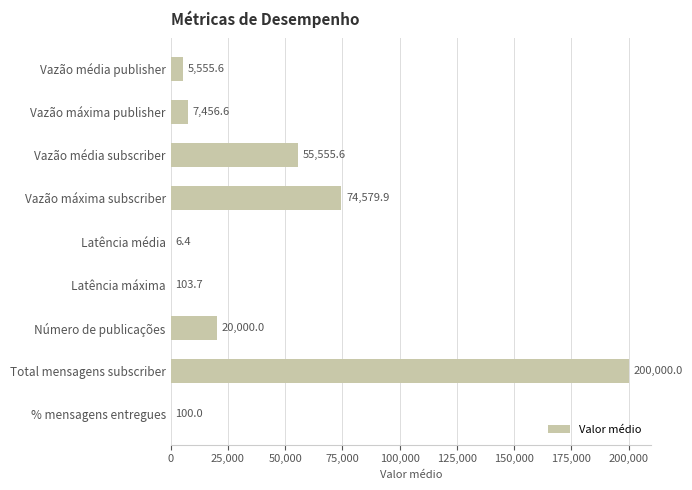

Are the bars grouped side by side (vs. stacked)?

No